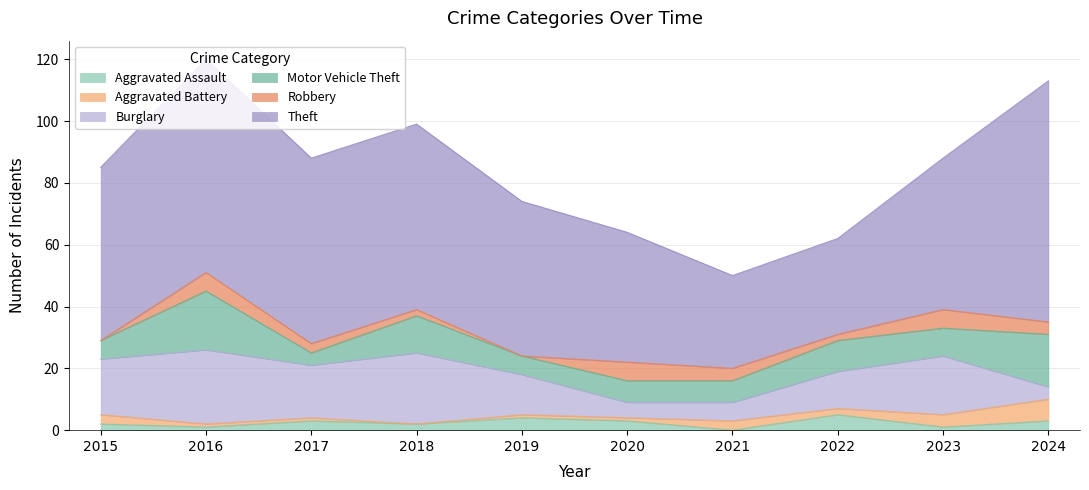

The Robbery series shows 4 at 2016. True or false?

False